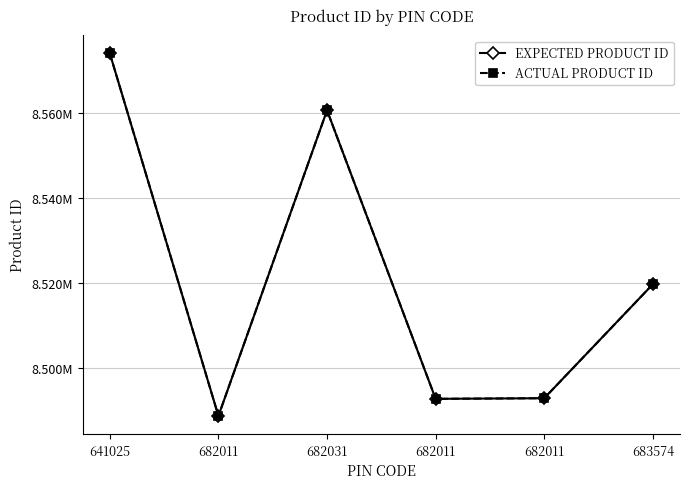

At how many categories does at least one series exceed 8494279?

3